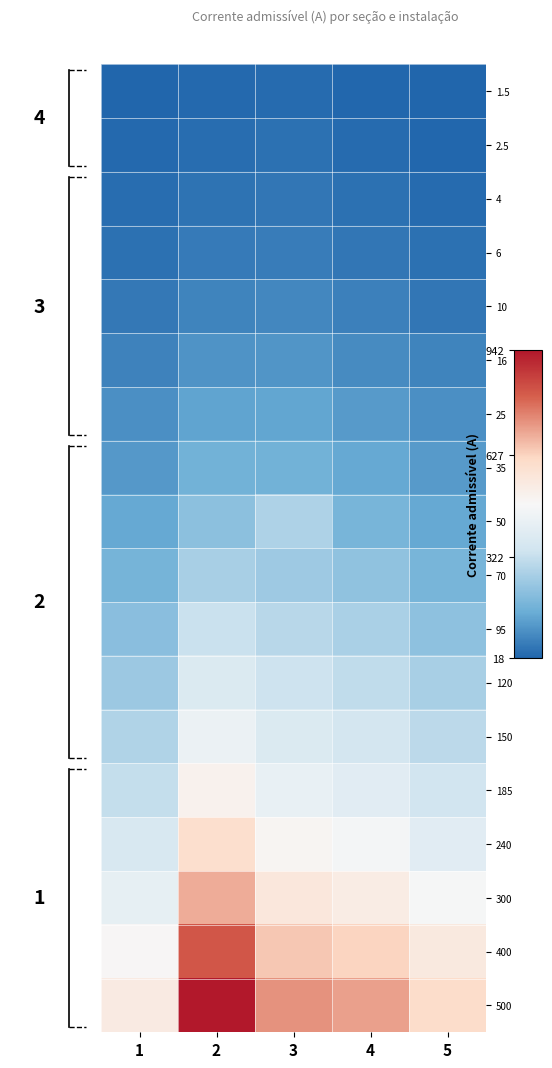

Reading right to left, list all the values displayed in this chart.

1.5: 5=18	4=23	3=30	2=26	1=20
2.5: 5=24	4=32	3=40	2=35	1=26
4: 5=32	4=42	3=51	2=46	1=34
6: 5=40	4=53	3=64	2=59	1=43
10: 5=53	4=70	3=85	2=79	1=57
16: 5=76	4=93	3=111	2=106	1=75
25: 5=99	4=122	3=141	2=140	1=98
35: 5=121	4=149	3=171	2=173	1=119
50: 5=151	4=184	3=280	2=217	1=148
70: 5=184	4=225	3=251	2=269	1=180
95: 5=221	4=271	3=297	2=329	1=216
120: 5=269	4=311	3=338	2=382	1=248
150: 5=306	4=354	3=381	2=438	1=282
185: 5=349	4=403	3=429	2=506	1=320
240: 5=403	4=469	3=494	2=597	1=371
300: 5=475	4=533	3=557	2=687	1=420
400: 5=547	4=625	3=648	2=821	1=486
500: 5=604	4=706	3=726	2=942	1=541